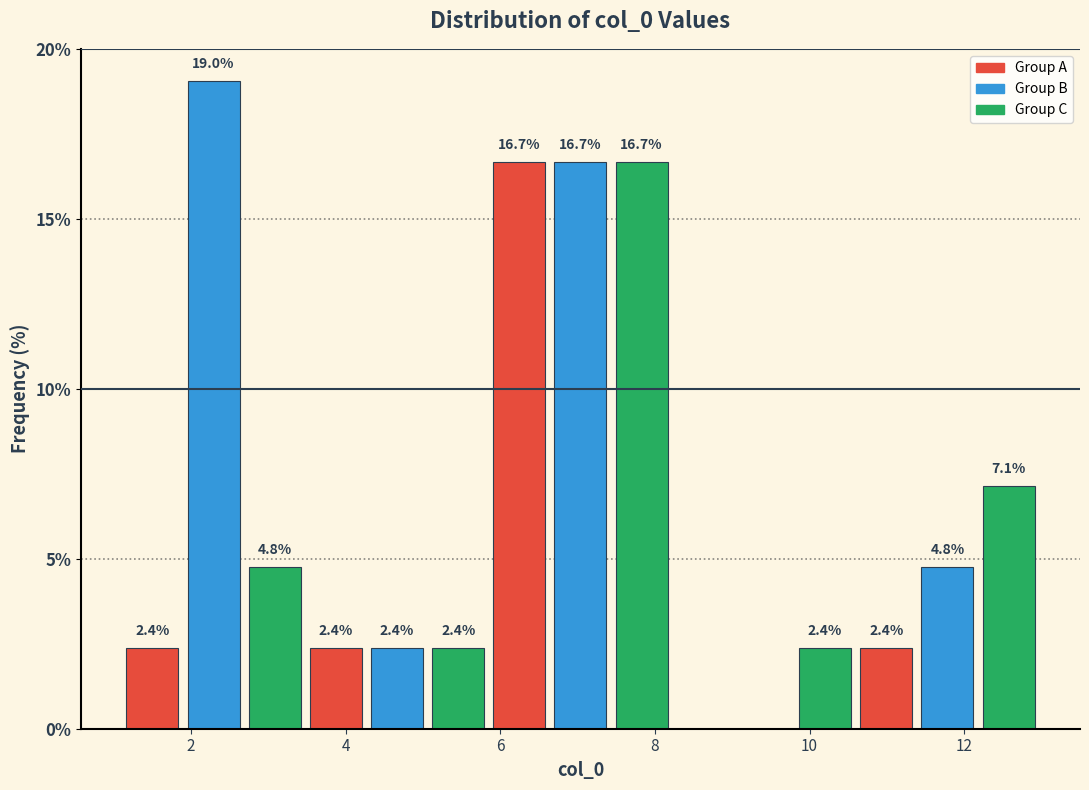

Read against the x-axis, roughly where is the centre of the tallest bar?

2.2